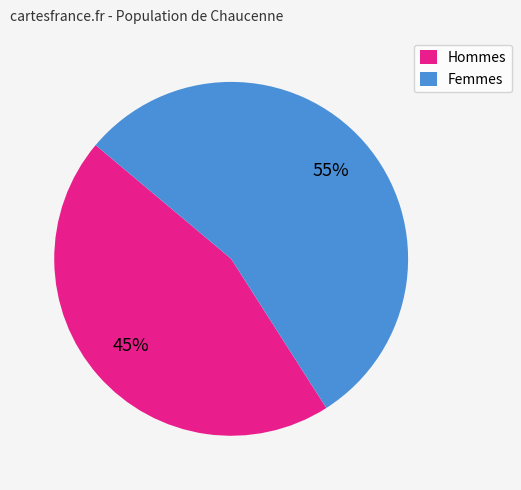

To the nearest percent, what is the combined percentage of Femmes and Hommes?

100%